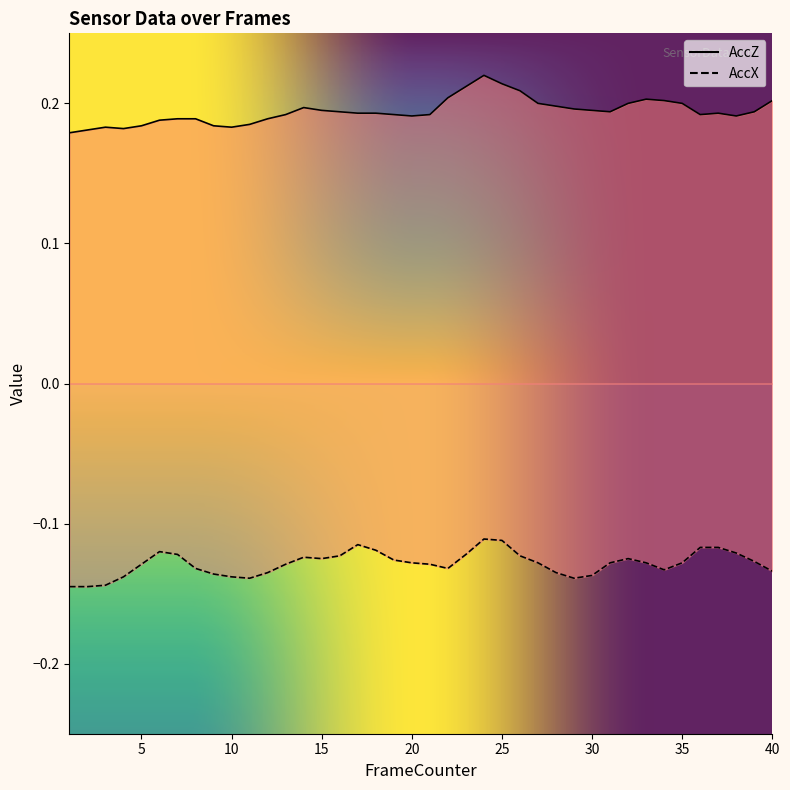

At which label does AccZ reach its peak?

24